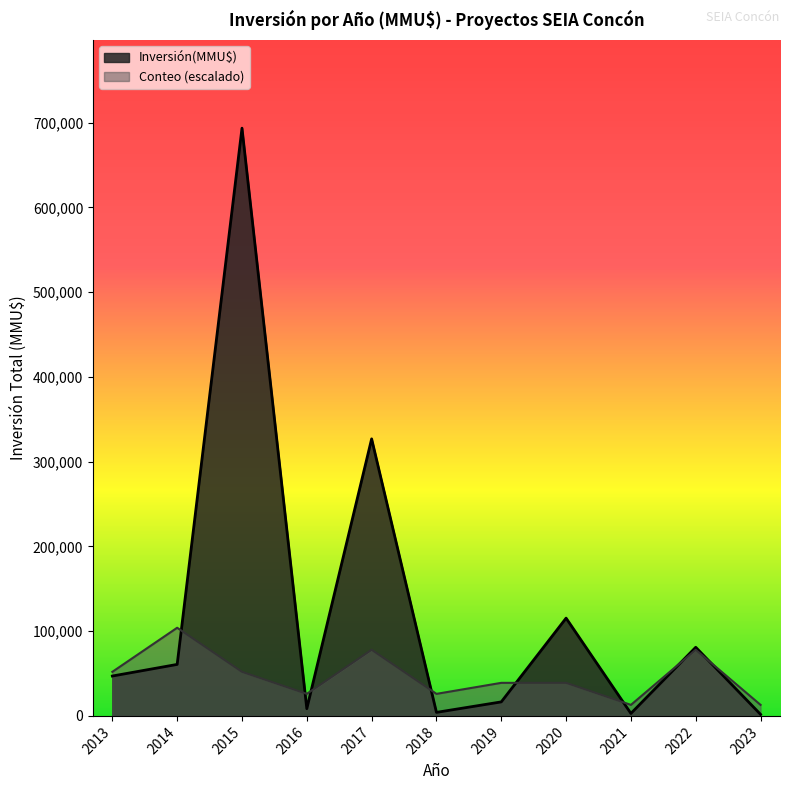

Which series has the largest total across all categories?

Inversión(MMU$)